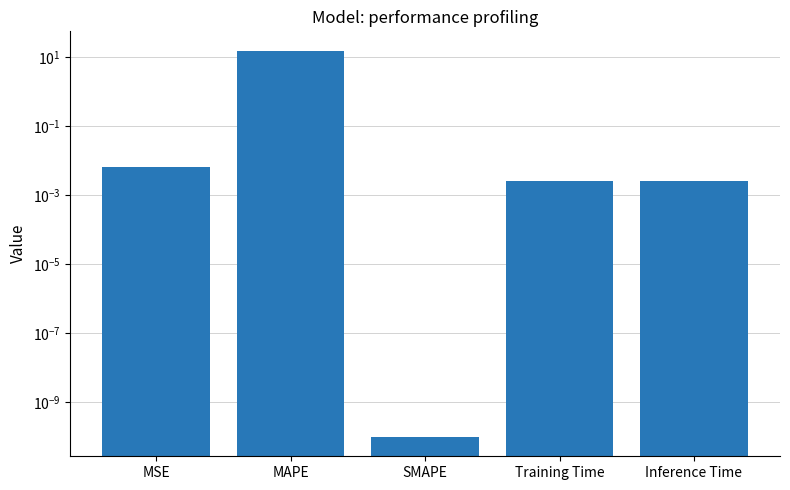

What is the label of the 1st bar from the left?

MSE